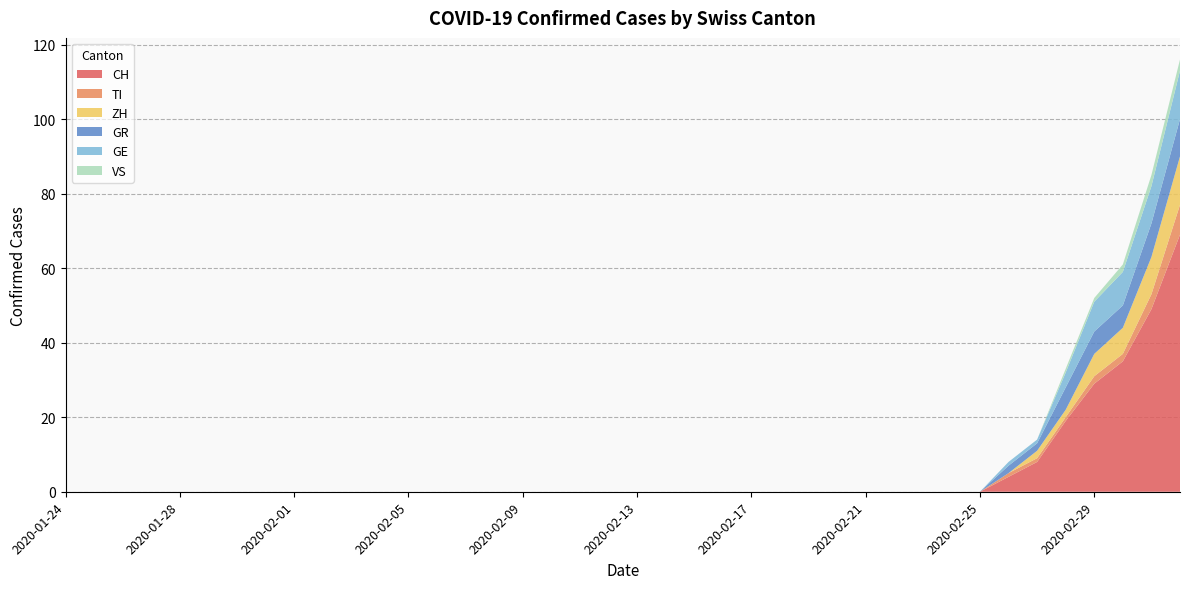

Reading left to right, what are all the values shown in this chart?

CH: 0	0	0	0	0	0	0	0	0	0	0	0	0	0	0	0	0	0	0	0	0	0	0	0	0	0	0	0	0	0	0	0	0	4	8	19	29	35	49	69
TI: 0	0	0	0	0	0	0	0	0	0	0	0	0	0	0	0	0	0	0	0	0	0	0	0	0	0	0	0	0	0	0	0	0	1	1	1	2	2	4	8
ZH: 0	0	0	0	0	0	0	0	0	0	0	0	0	0	0	0	0	0	0	0	0	0	0	0	0	0	0	0	0	0	0	0	0	0	2	2	6	7	10	13
GR: 0	0	0	0	0	0	0	0	0	0	0	0	0	0	0	0	0	0	0	0	0	0	0	0	0	0	0	0	0	0	0	0	0	2	2	6	6	6	9	10
GE: 0	0	0	0	0	0	0	0	0	0	0	0	0	0	0	0	0	0	0	0	0	0	0	0	0	0	0	0	0	0	0	0	0	1	1	4	8	9	10	13
VS: 0	0	0	0	0	0	0	0	0	0	0	0	0	0	0	0	0	0	0	0	0	0	0	0	0	0	0	0	0	0	0	0	0	0	0	1	1	2	3	3